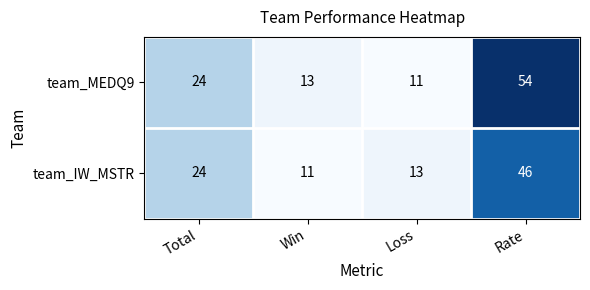

At how many categories does at least one series exceed 43?

1